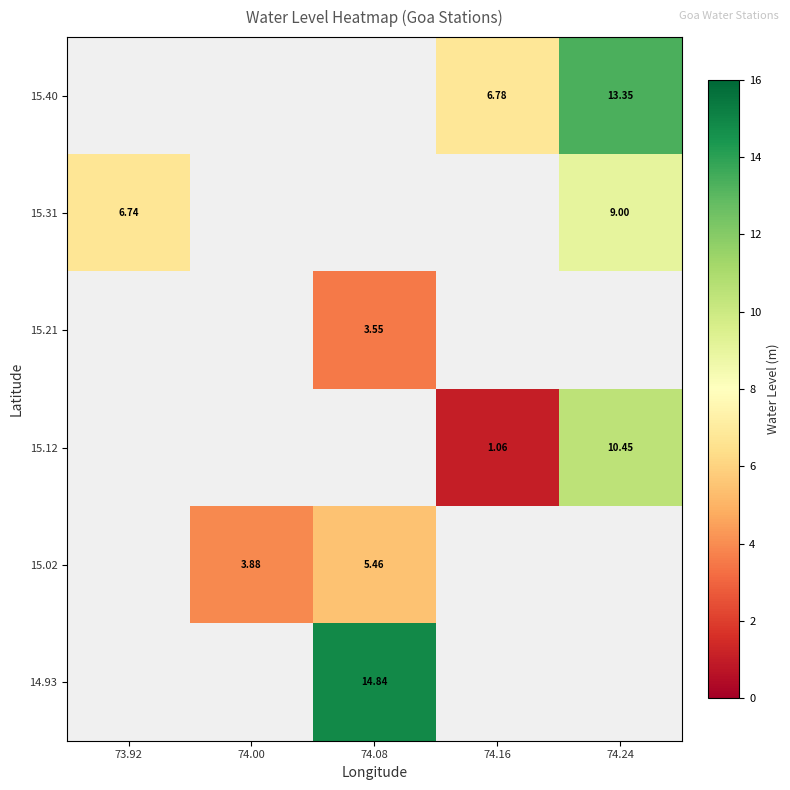

At which category does the chart reach its peak across all series?

74.08